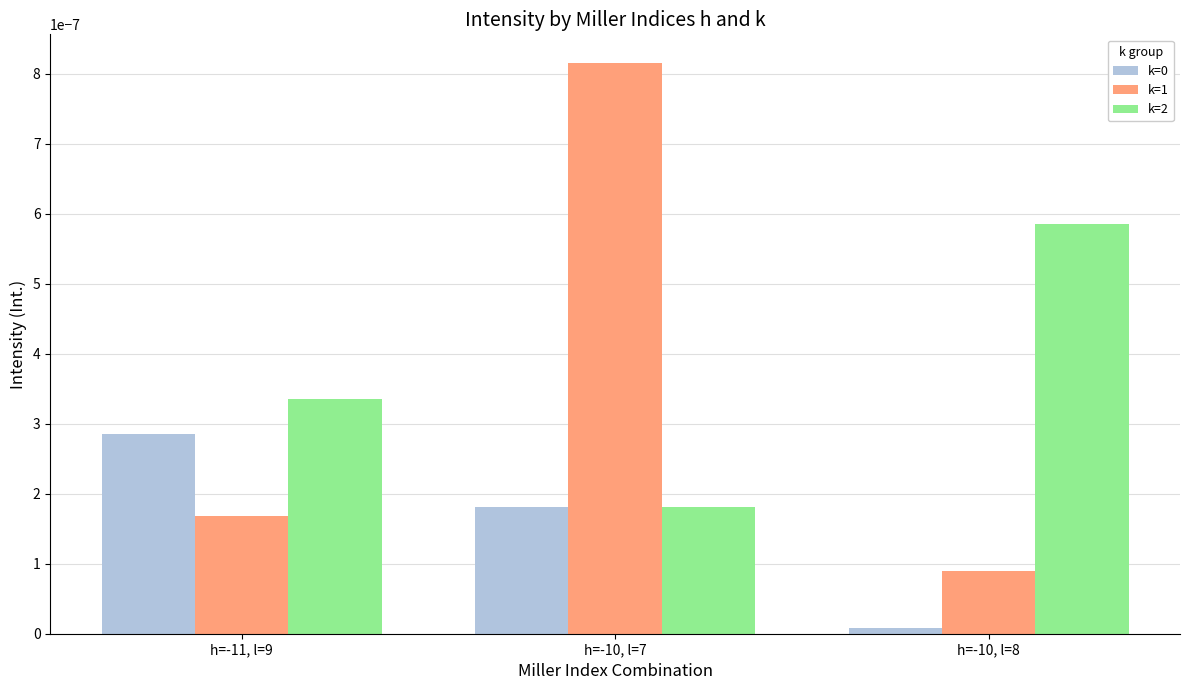

What is the label of the 3rd bar from the right?

h=-11, l=9